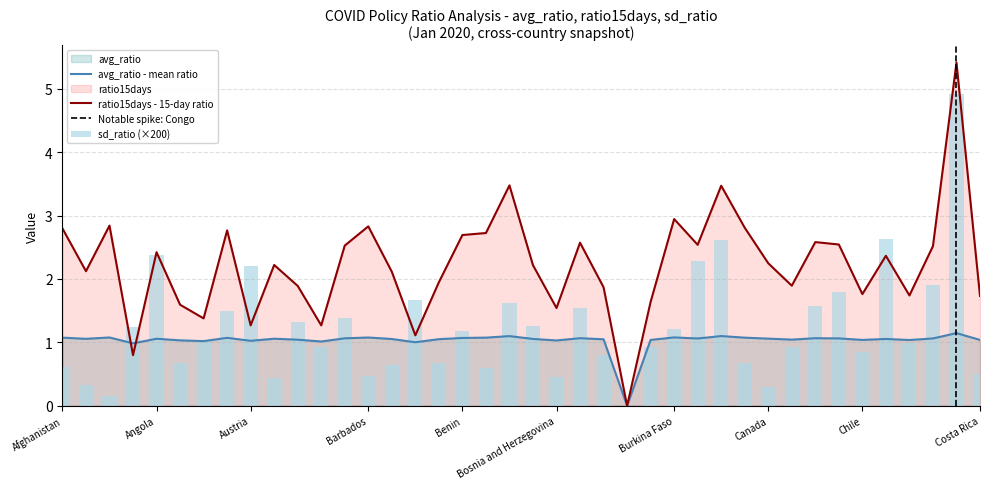

The sd_ratio series shows 0.2 at 29. True or false?

False